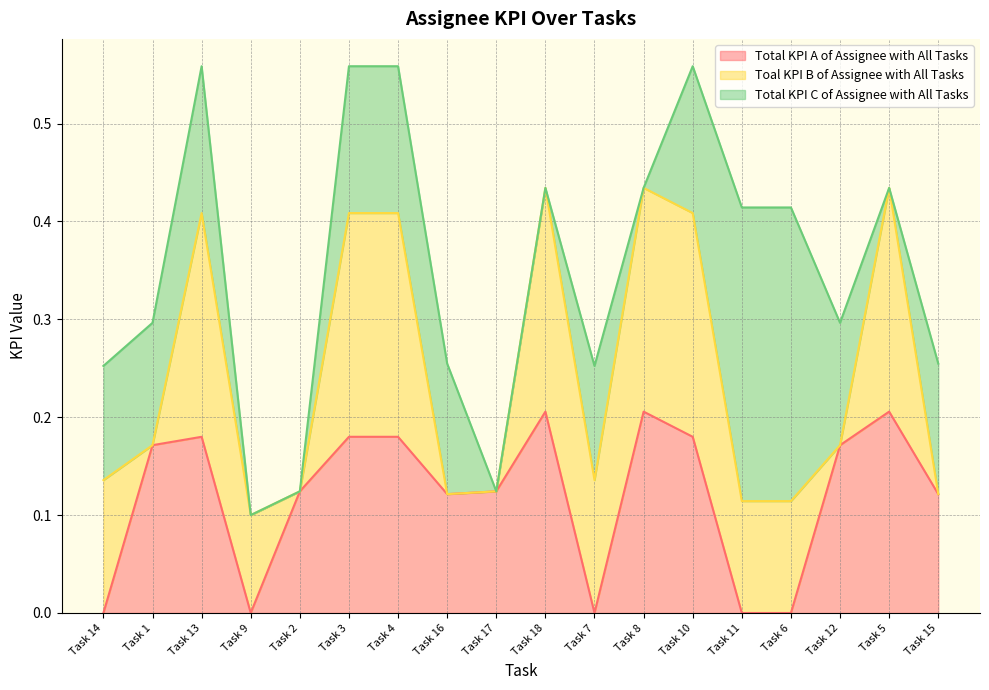

Is it true that Total KPI C of Assignee with All Tasks equals -0.1 at Task 8?

False